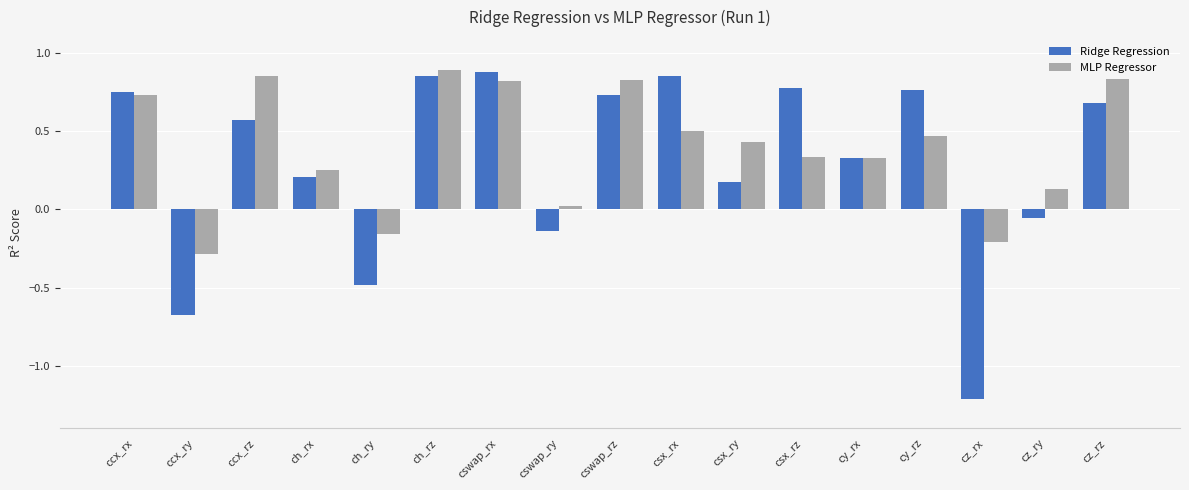

Which series changed the most between ccx_ry and cswap_ry?

Ridge Regression